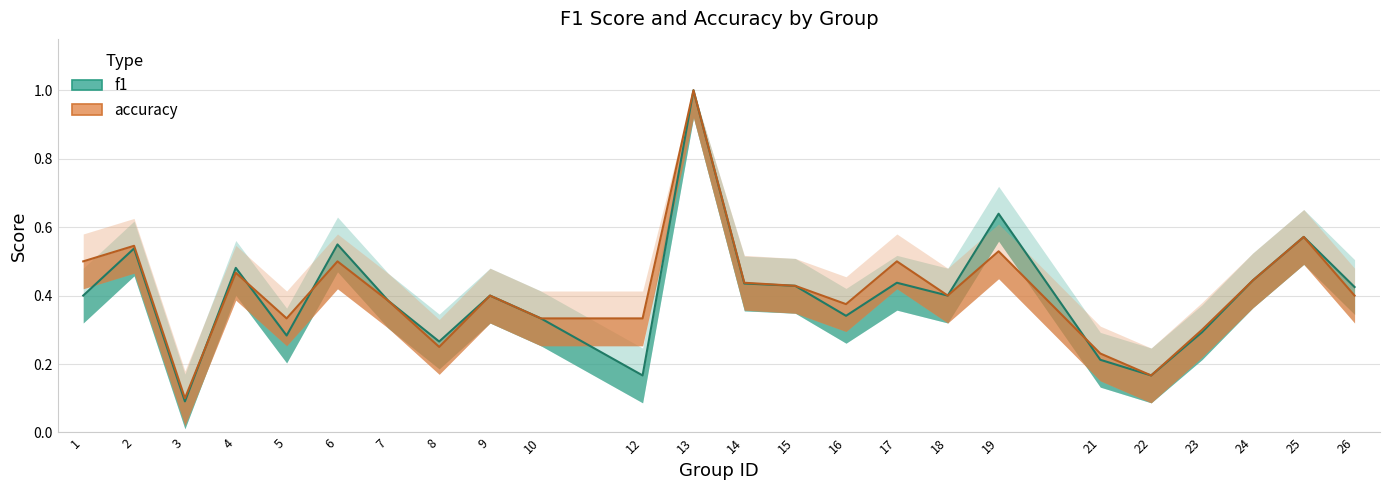

List the labels in order of accuracy value, smallest first.

3, 22, 21, 8, 23, 5, 10, 12, 16, 7, 9, 18, 26, 15, 14, 24, 4, 1, 6, 17, 19, 2, 25, 13